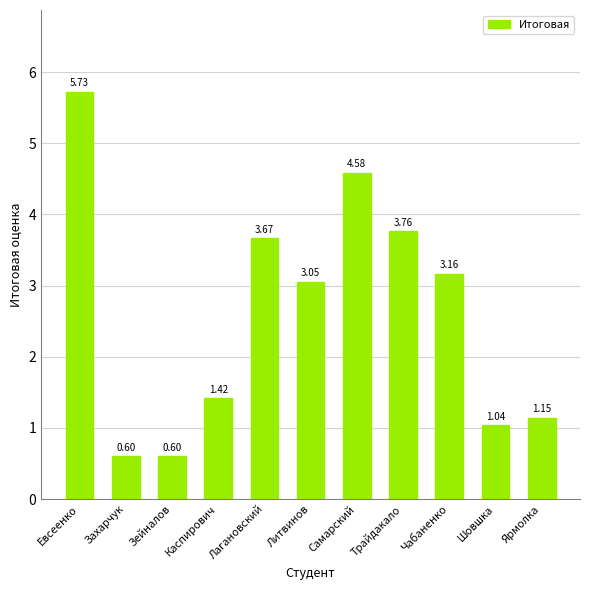

Which has a higher value, Евсеенко or Захарчук?

Евсеенко